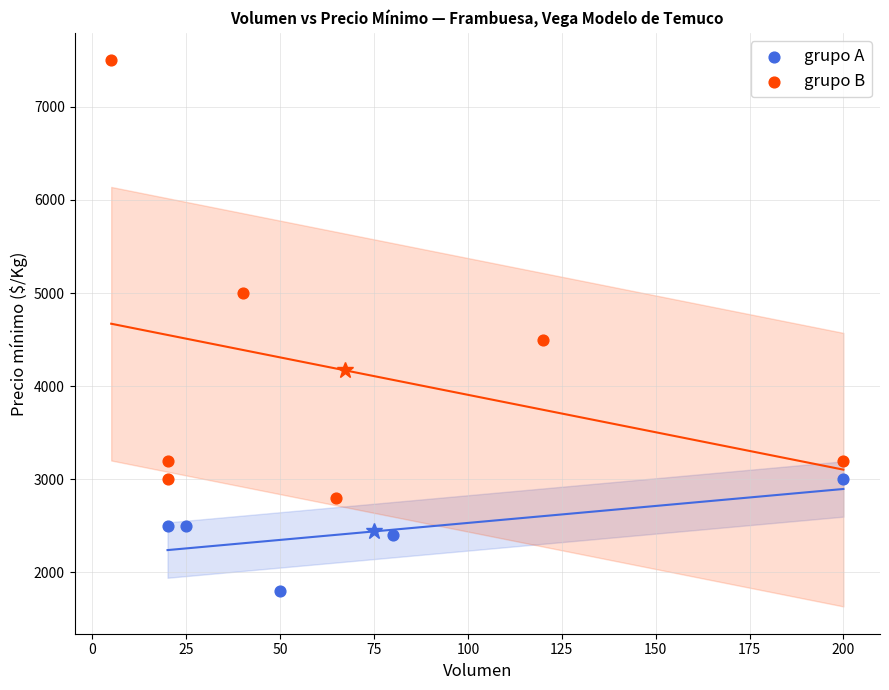

Which series contains the lowest Y value?

grupo A